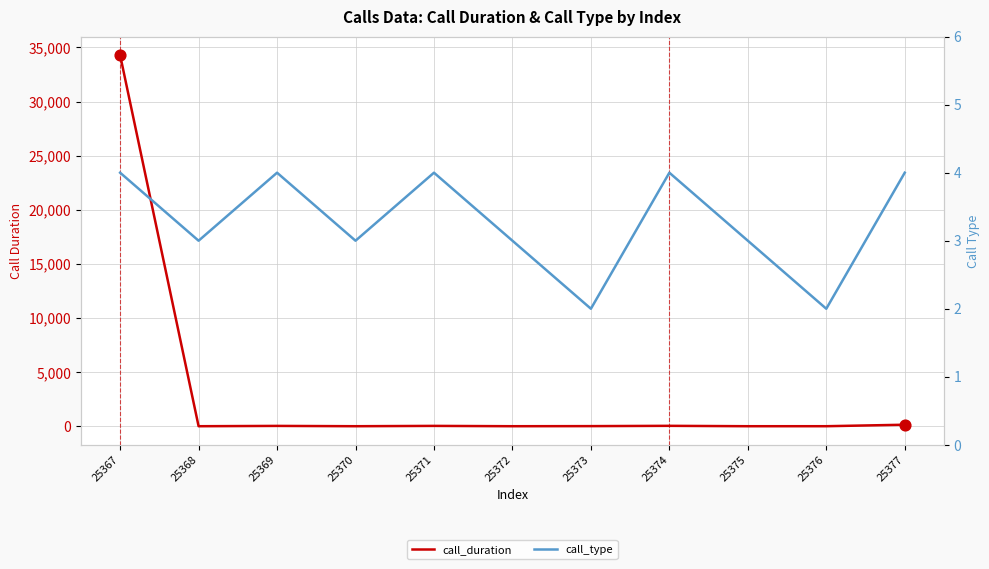

Which series reaches the maximum Y coordinate?

call_duration